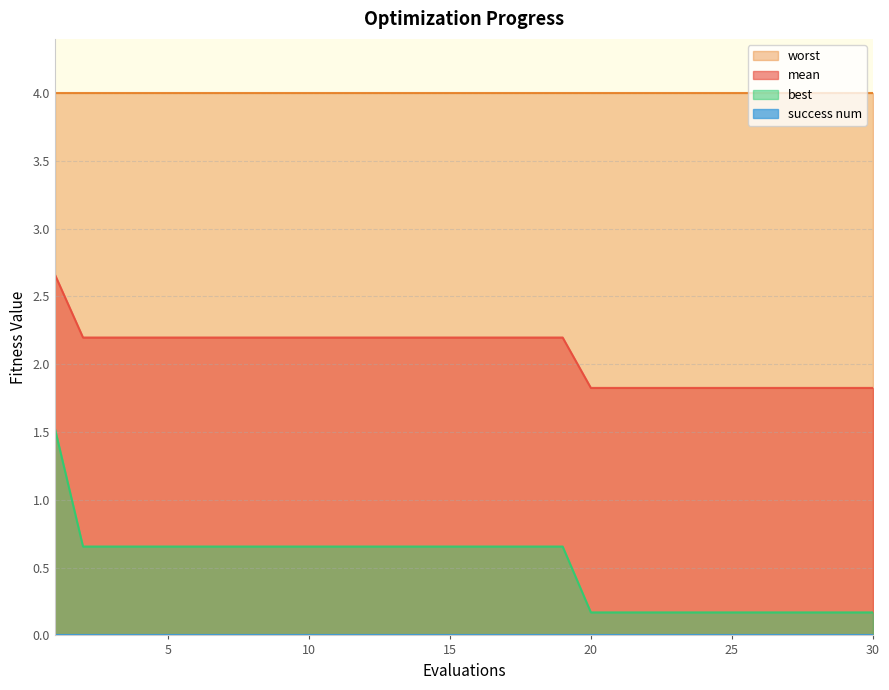

Which series has the largest total across all categories?

worst